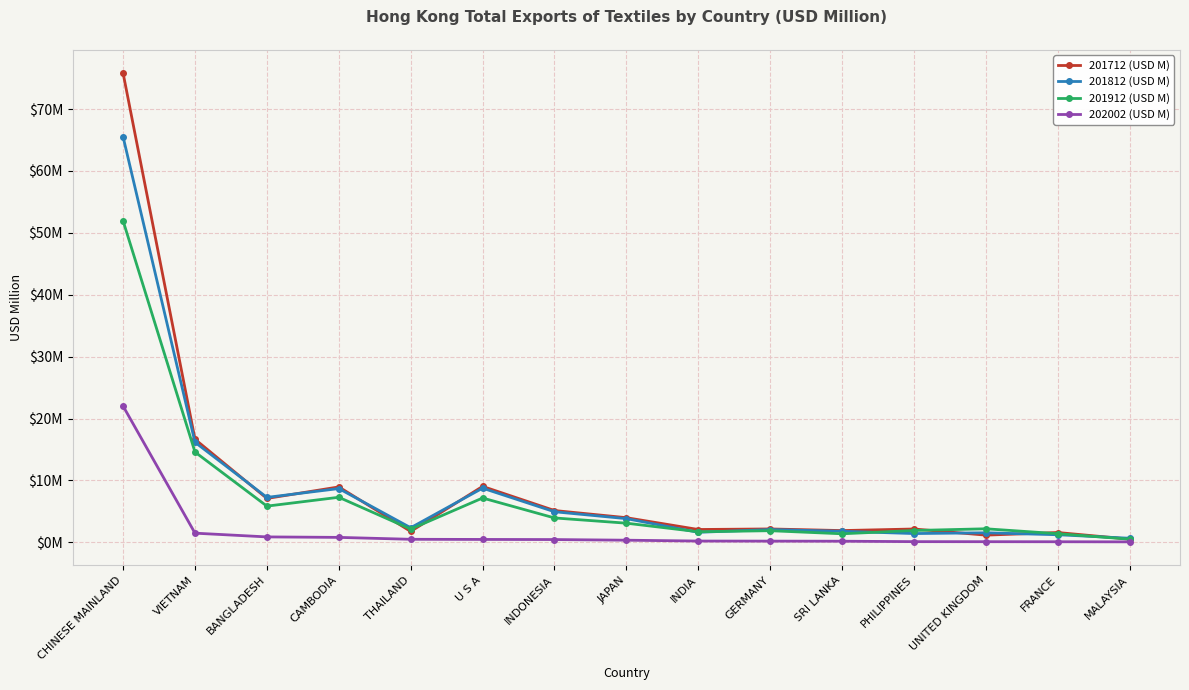

After their last crossing, which series has the higher values: 201812 (USD M) or 201712 (USD M)?

201812 (USD M)